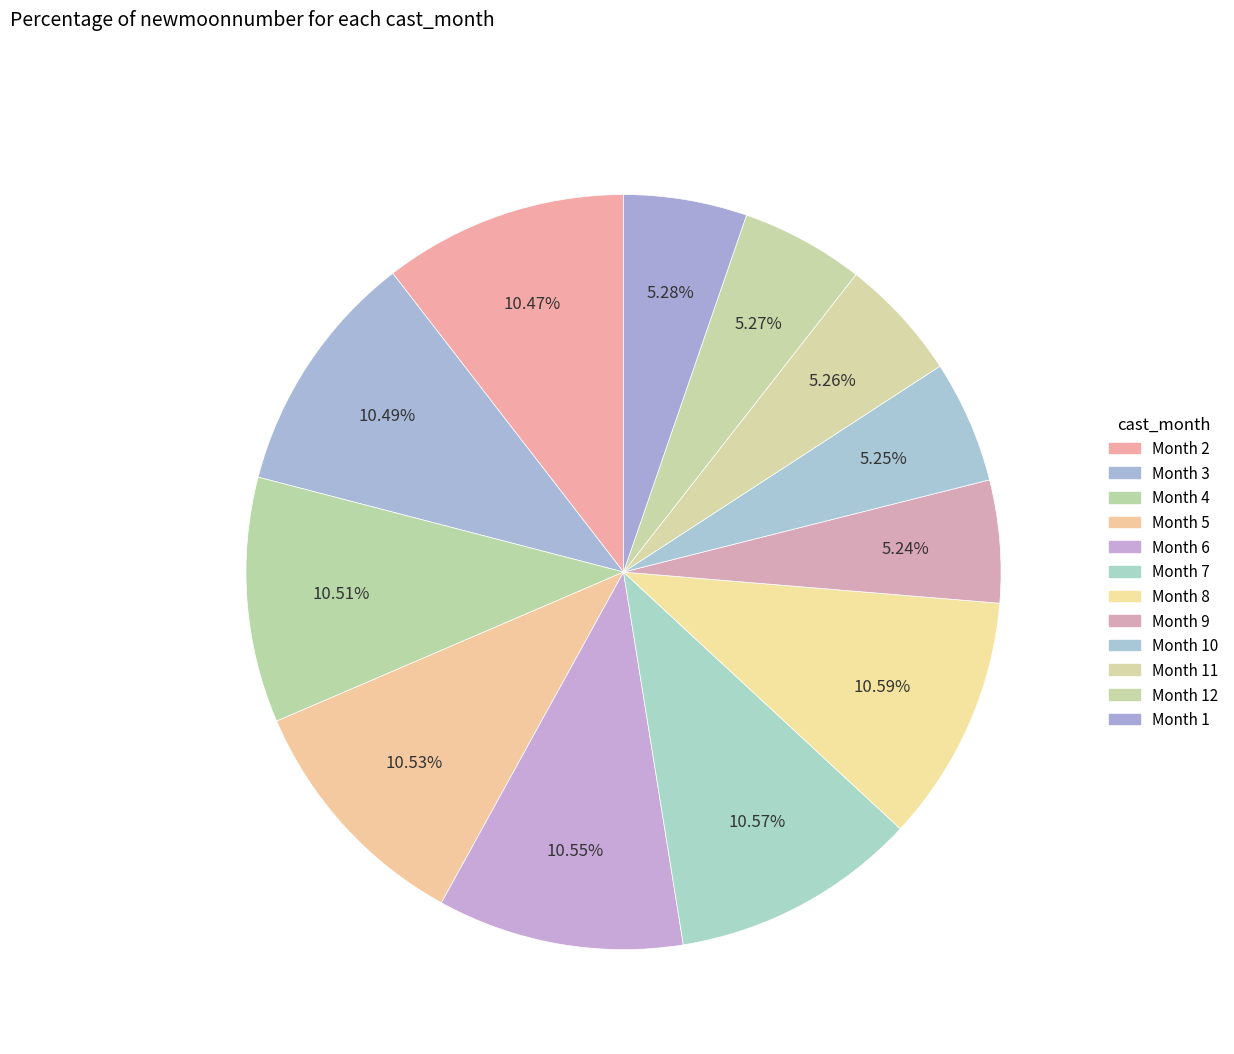

To the nearest percent, what is the average slice percentage?

8%